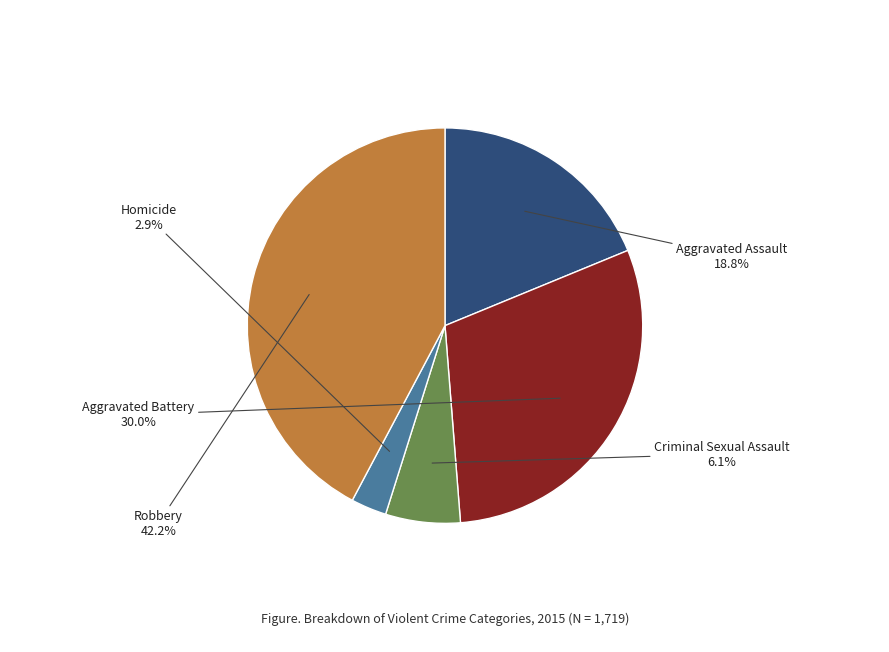

Is there a majority slice in this chart?

No